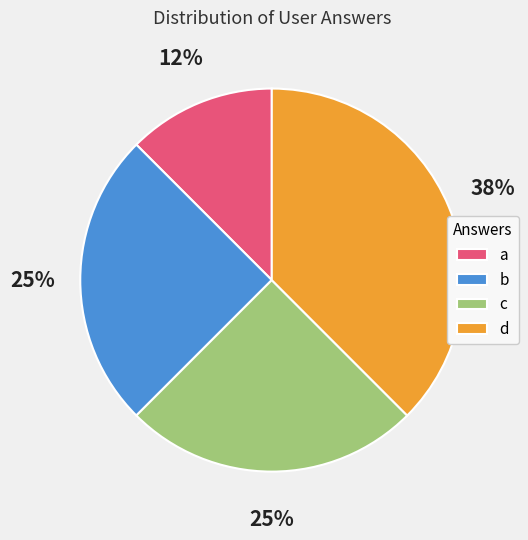

What is the ratio of the value at a to the value at c?

0.5